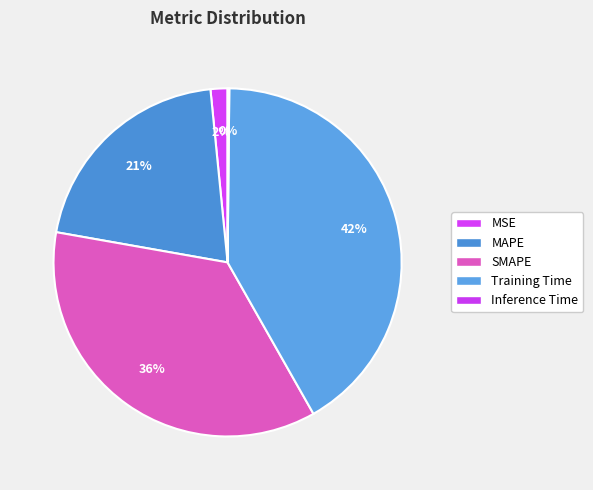

Is it true that SMAPE is 36% of the pie?

True